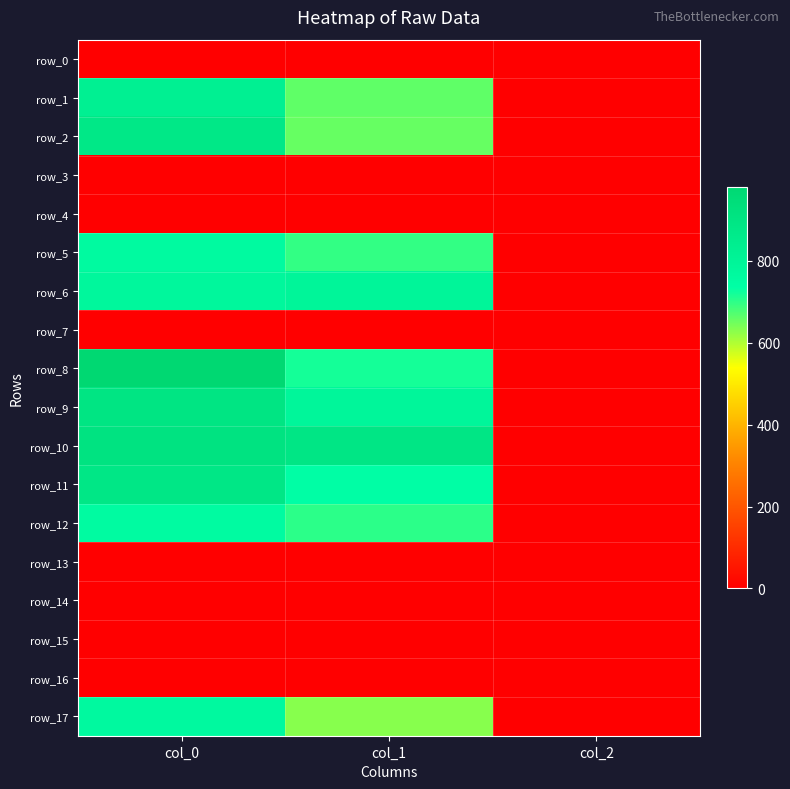

What is the maximum value shown in the chart?

980.0